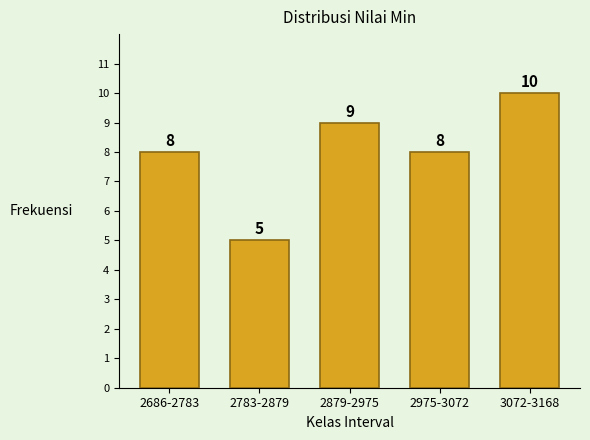

Reading right to left, what are all the values shown in this chart?

3072-3168=10	2975-3072=8	2879-2975=9	2783-2879=5	2686-2783=8